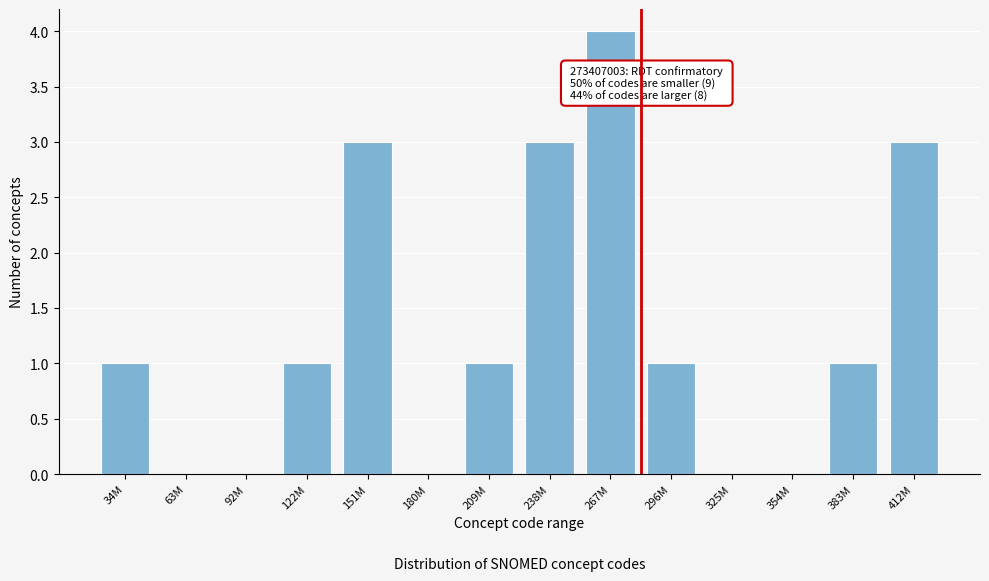

Reading left to right, list all the values displayed in this chart.

34M=1	63M=0	92M=0	122M=1	151M=3	180M=0	209M=1	238M=3	267M=4	296M=1	325M=0	354M=0	383M=1	412M=3